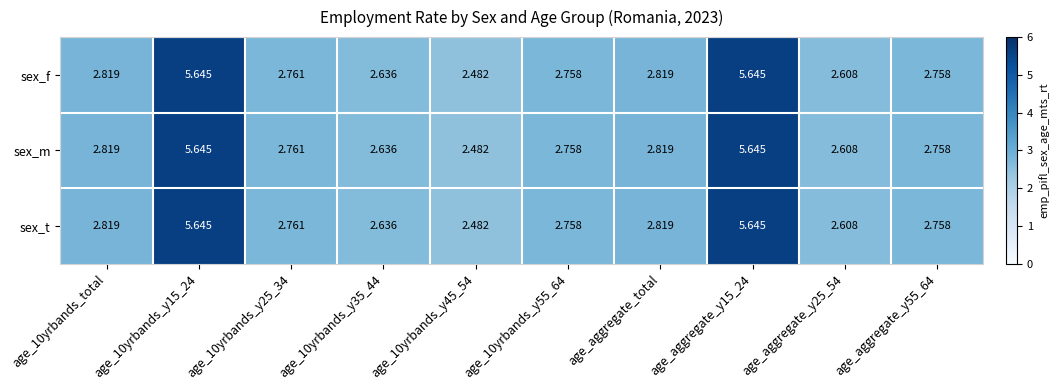

Is the value of sex_f at age_10yrbands_y55_64 greater than the value of sex_t at age_aggregate_y15_24?

No